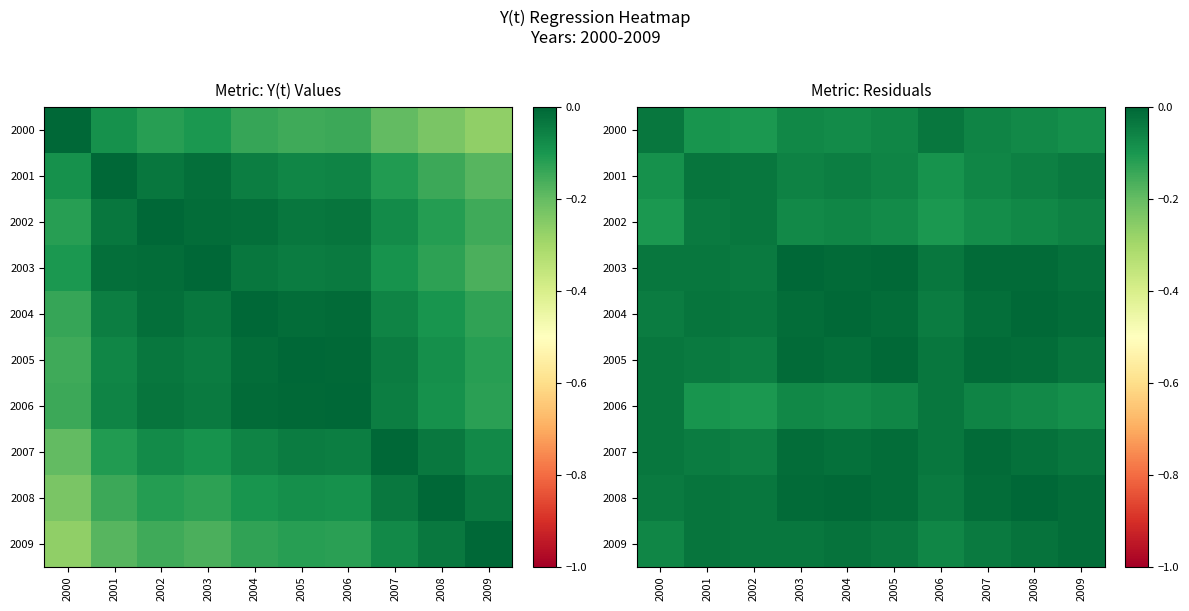

At which label is 2009 closest to 0?

2009